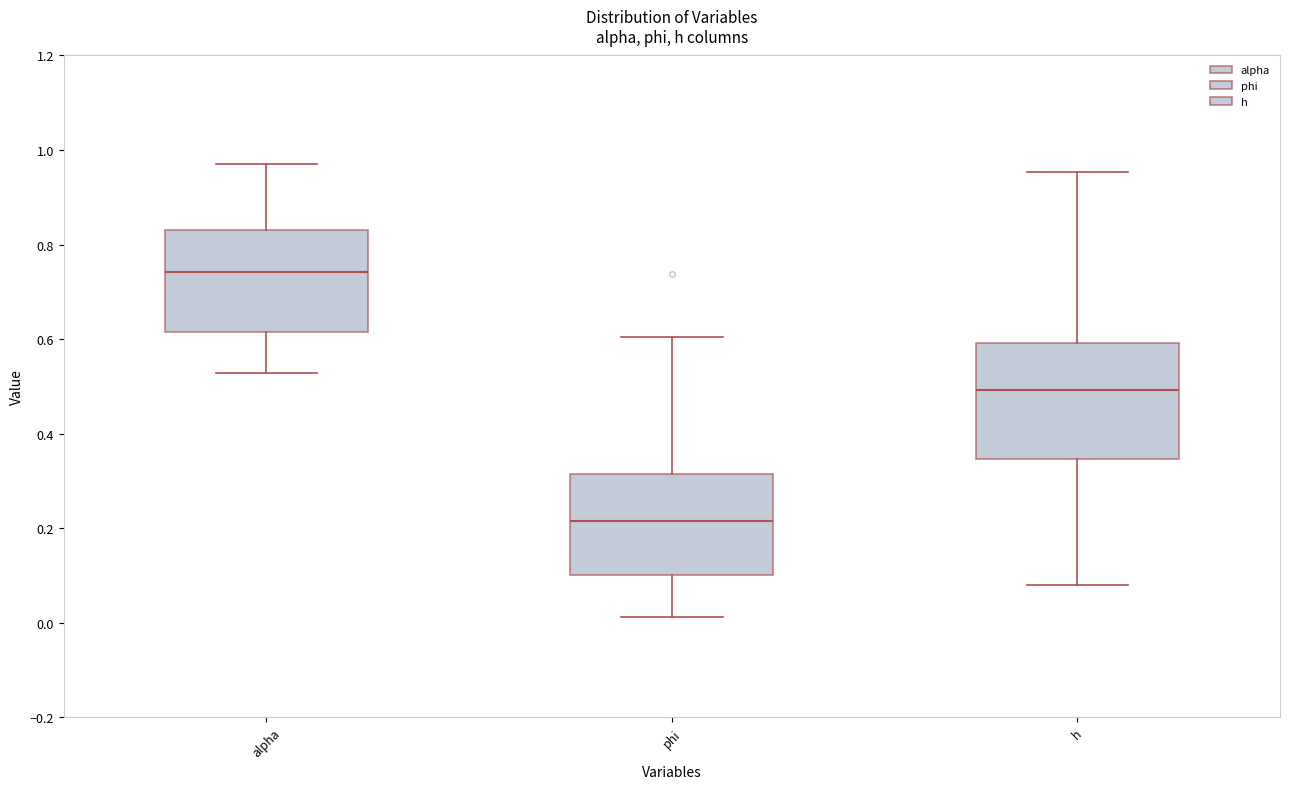

Which box has the lowest median line?

phi